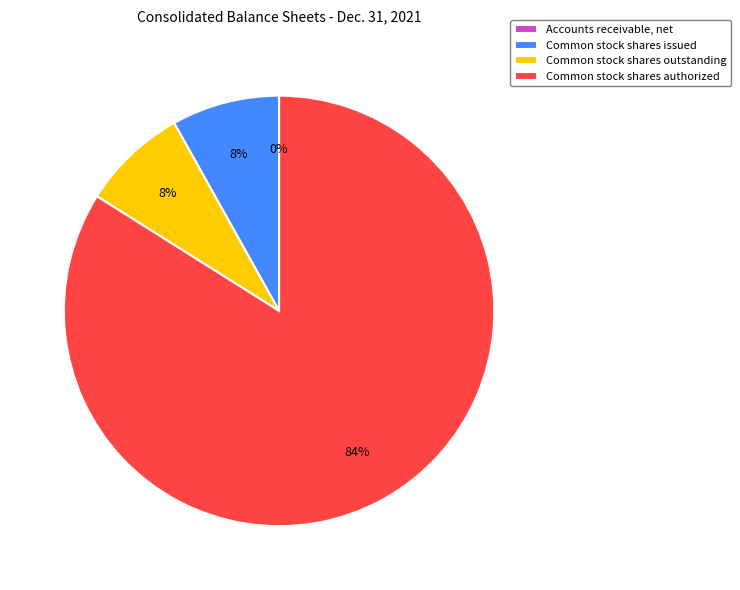

Combined, do Common stock shares outstanding and Common stock shares authorized account for over 50%?

Yes